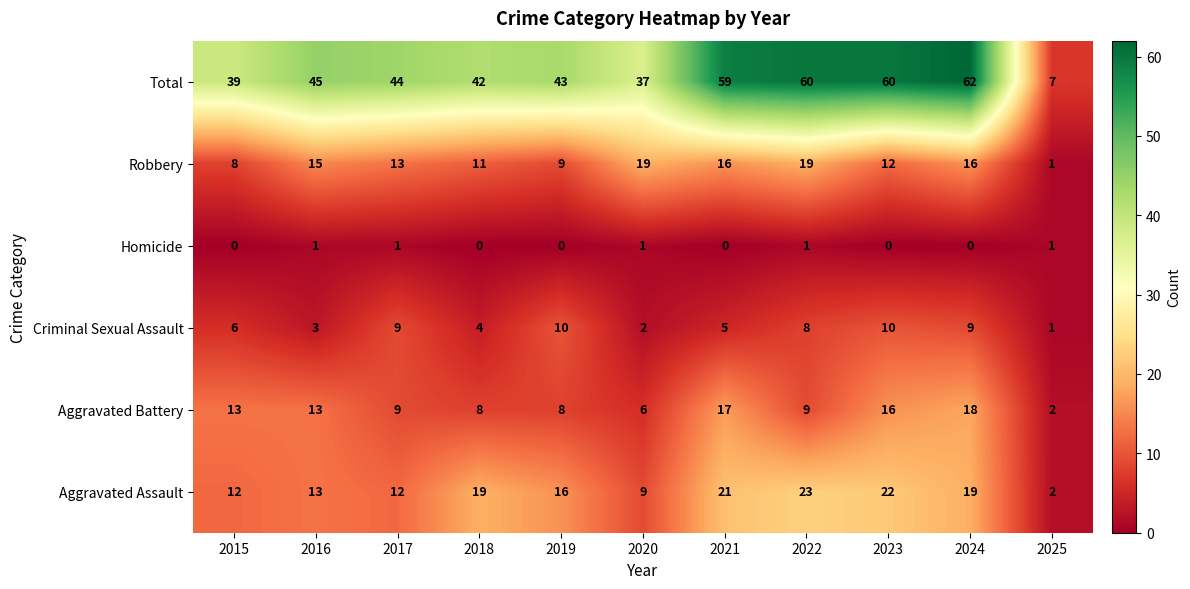

Which series has the largest range (max minus min)?

Total